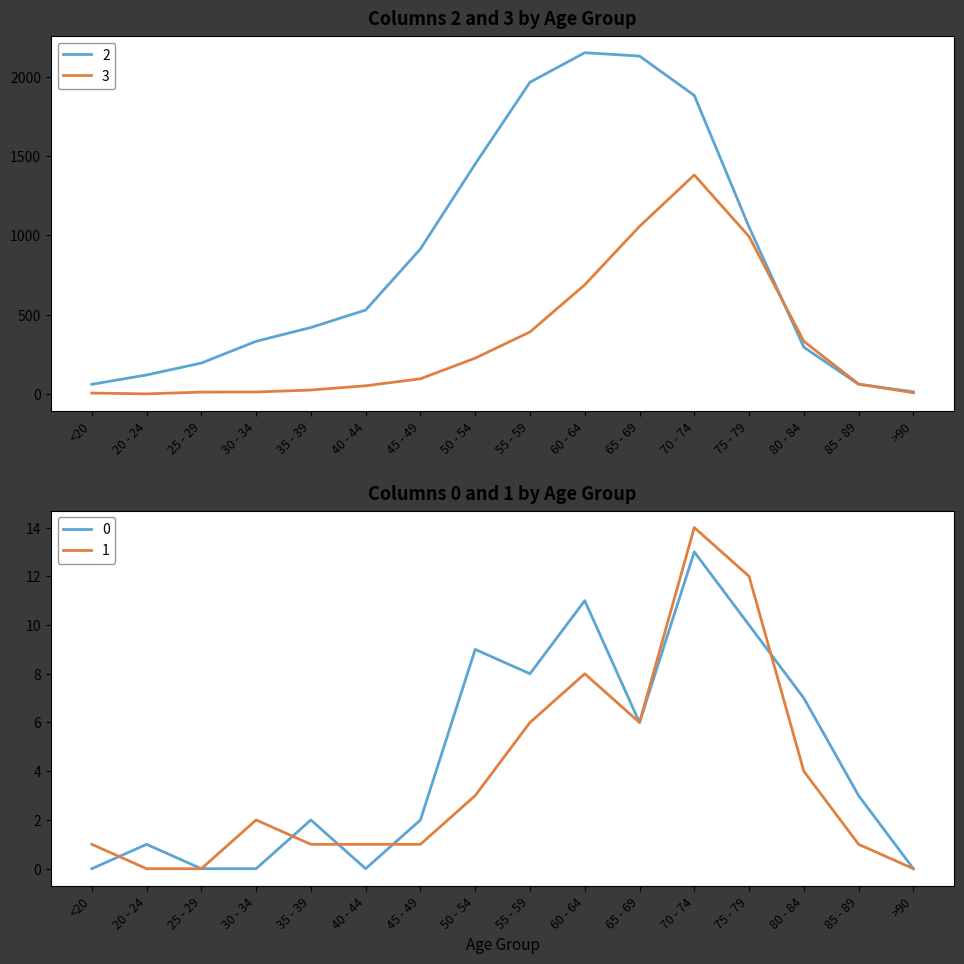

Which label corresponds to the smallest value in the chart?

<20